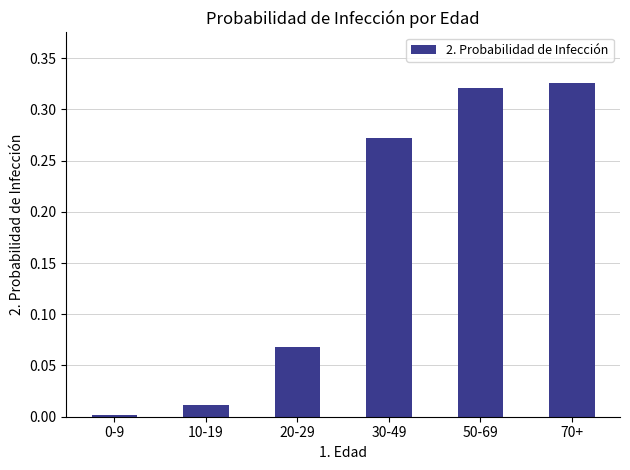

What is the sum of the values at 70+ and 50-69?

0.6